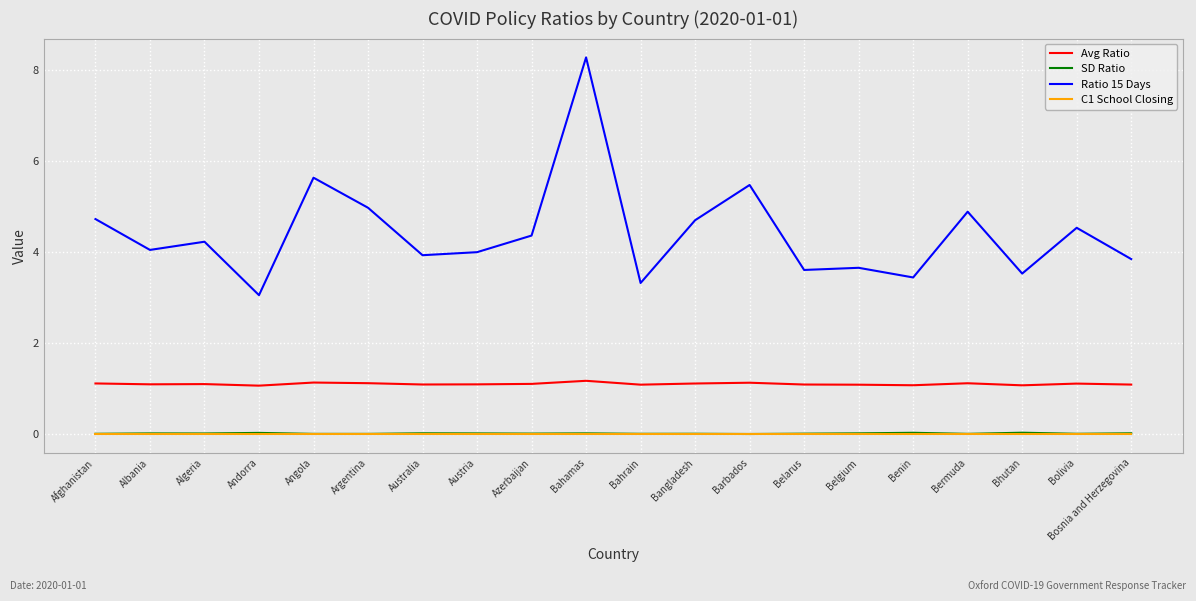

Which category has the highest value across all series?

Bahamas